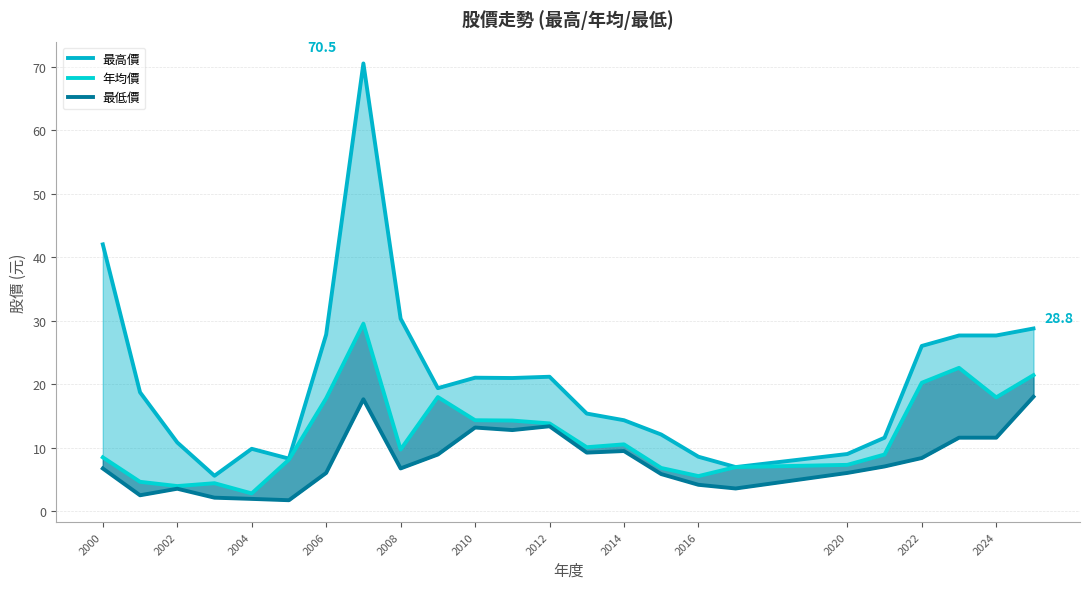

True or false: 年均價 and 最高價 cross at least once.

False